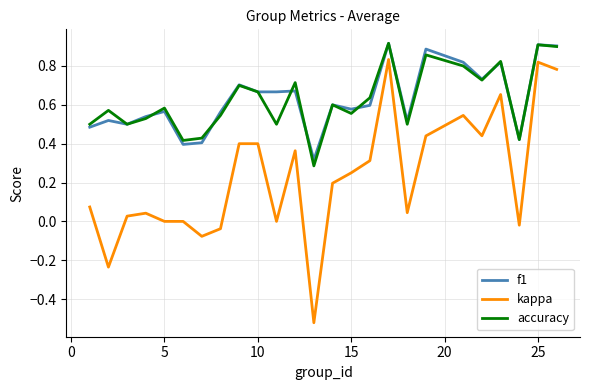

What are all the series names shown in the legend?

f1, kappa, accuracy